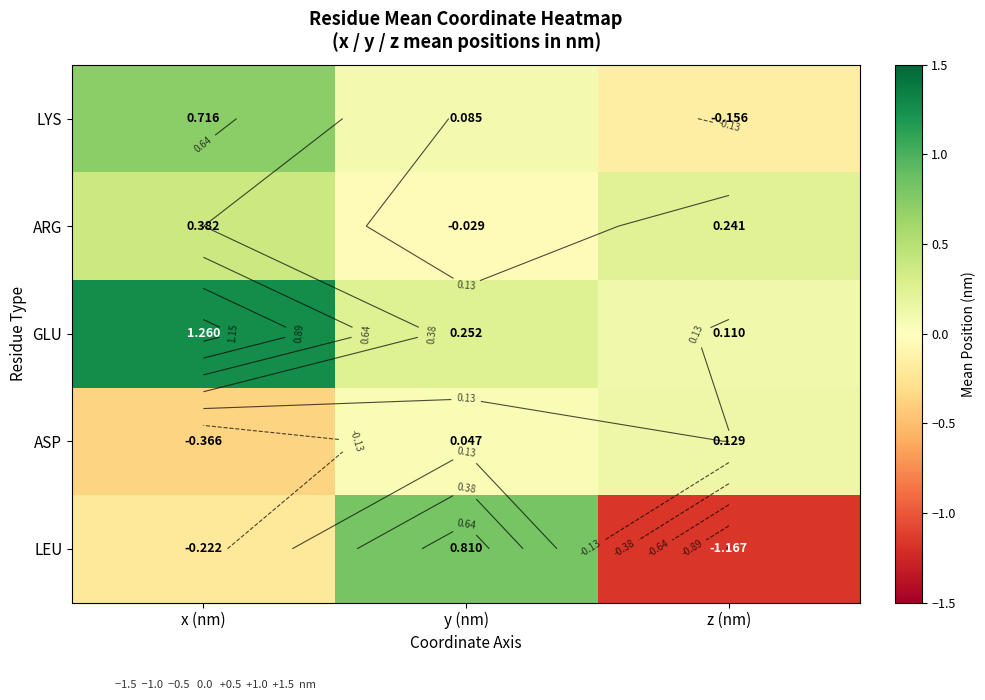

What is the difference between the maximum and minimum values in the LEU series?

2.0